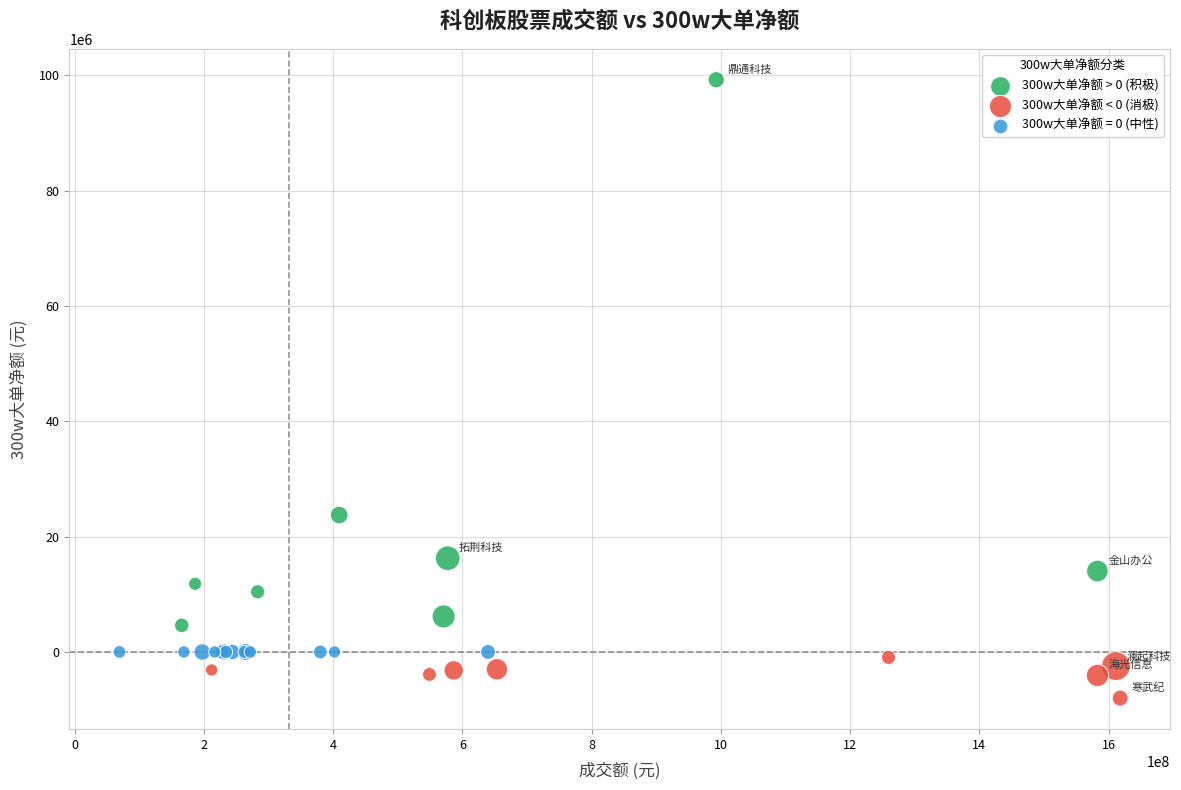

Which series reaches the maximum Y coordinate?

300w大单净额 > 0 (积极)